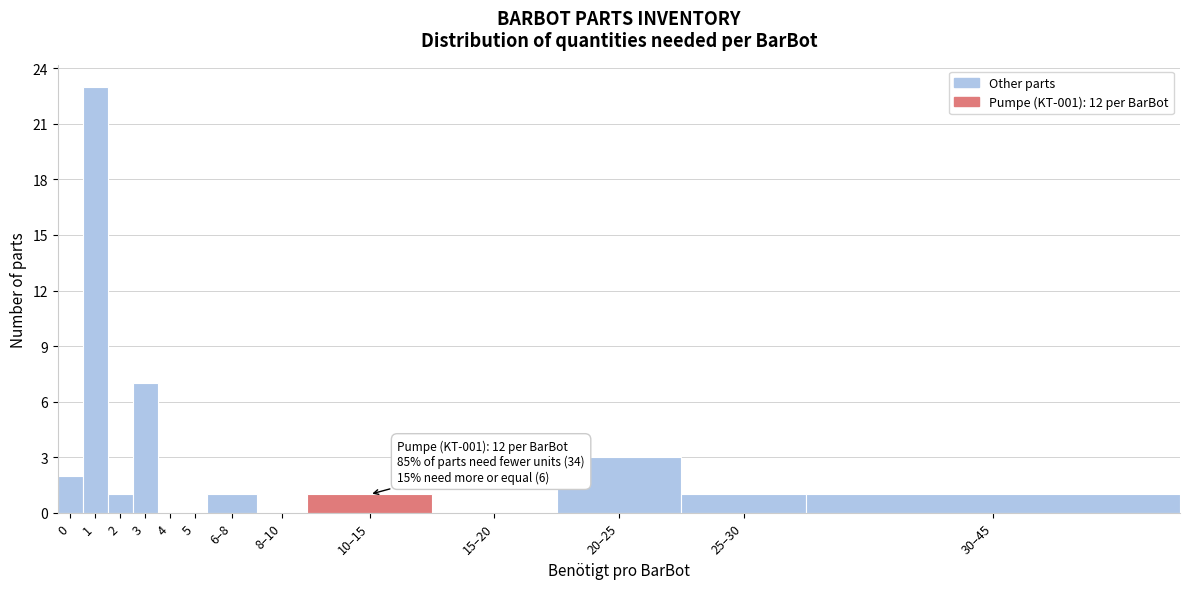

Reading left to right, transcribe all the data shown in this chart.

0=2	1=23	2=1	3=7	4=0	5=0	6–8=1	8–10=0	10–15=1	15–20=0	20–25=3	25–30=1	30–45=1